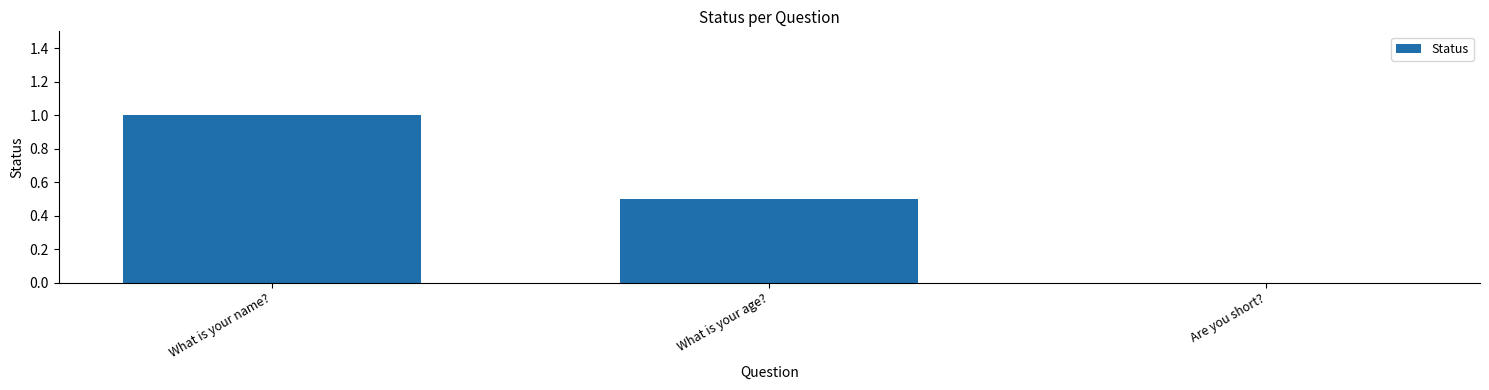

The chart shows a value of 0.0 at Are you short?. True or false?

True